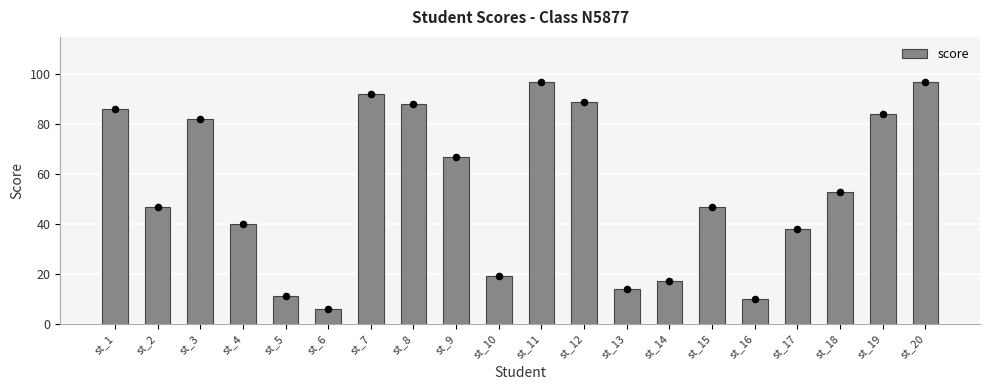

What is the ratio of the value at st_6 to the value at st_20?

0.1